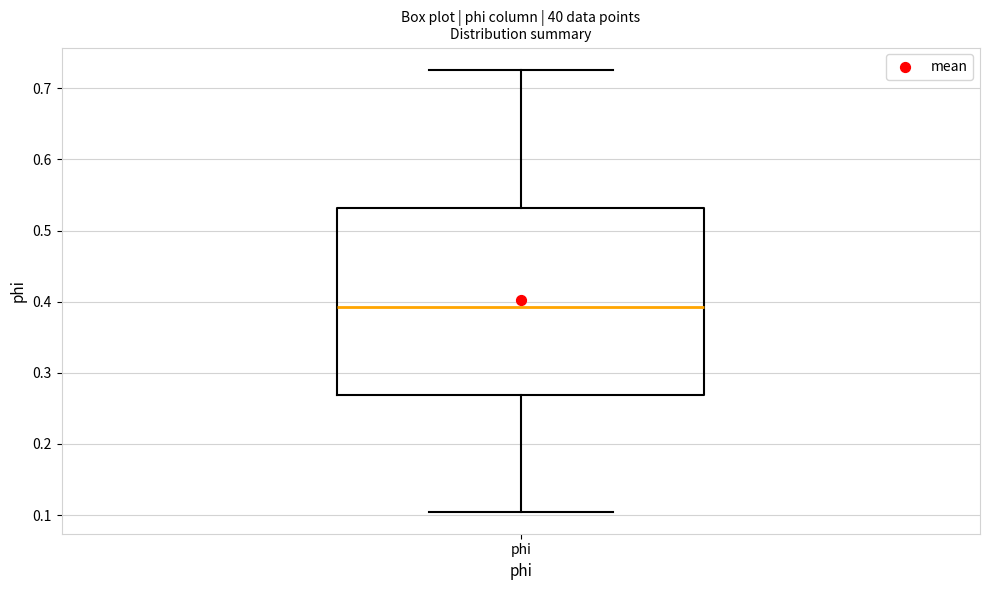

Where does the median line of the box for phi sit on the y-axis? The values are not printed on the chart, so give them approximately, as read against the axis.

0.39